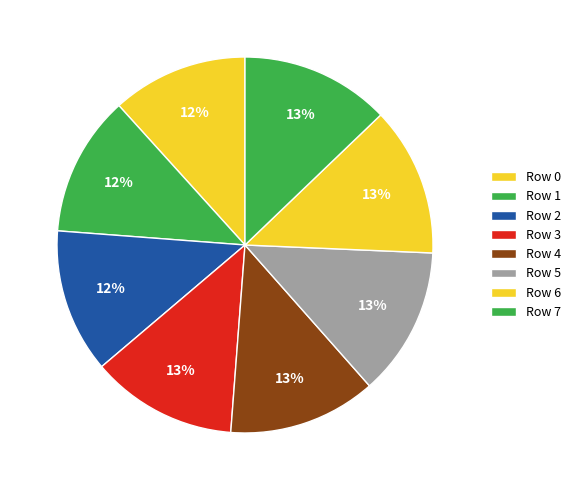

Count the number of slices in the pie.

8